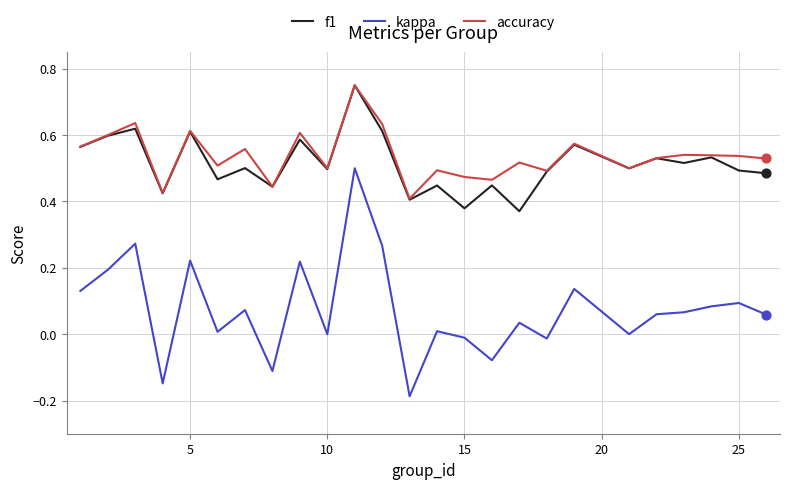

Which series has the largest range (max minus min)?

kappa